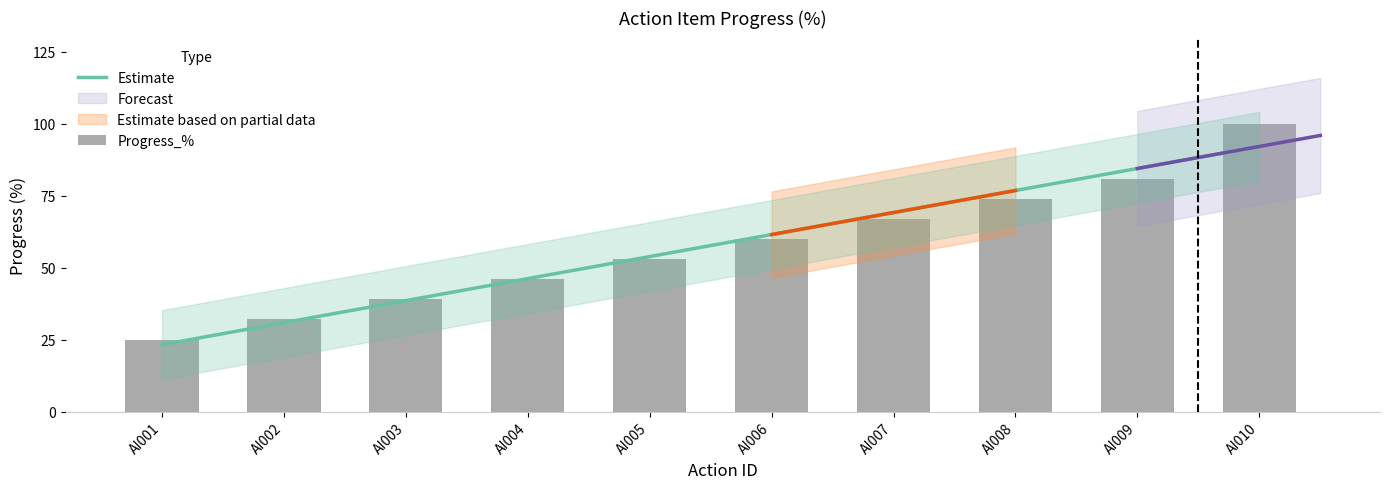

Reading left to right, list all the values displayed in this chart.

25	32	39	46	53	60	67	74	81	100